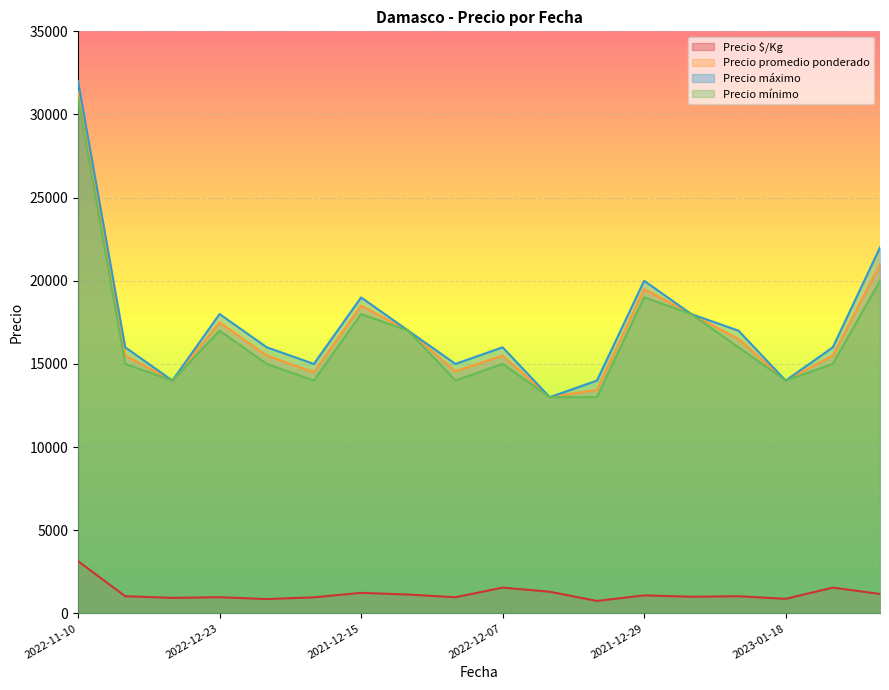

What is the minimum value for Precio mínimo?

13000